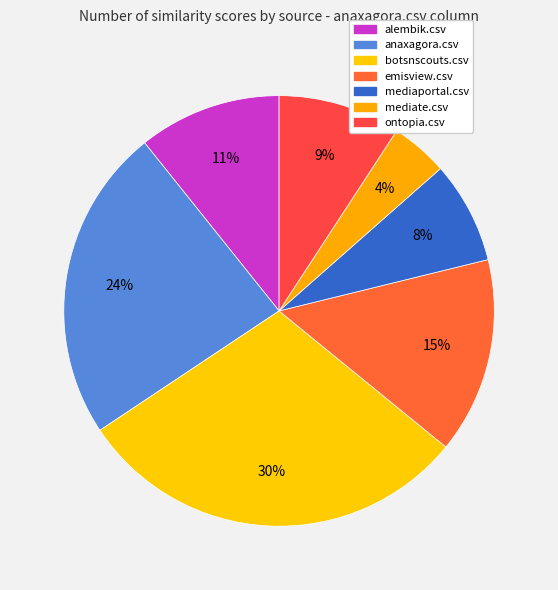

How many slices are in this pie chart?

7